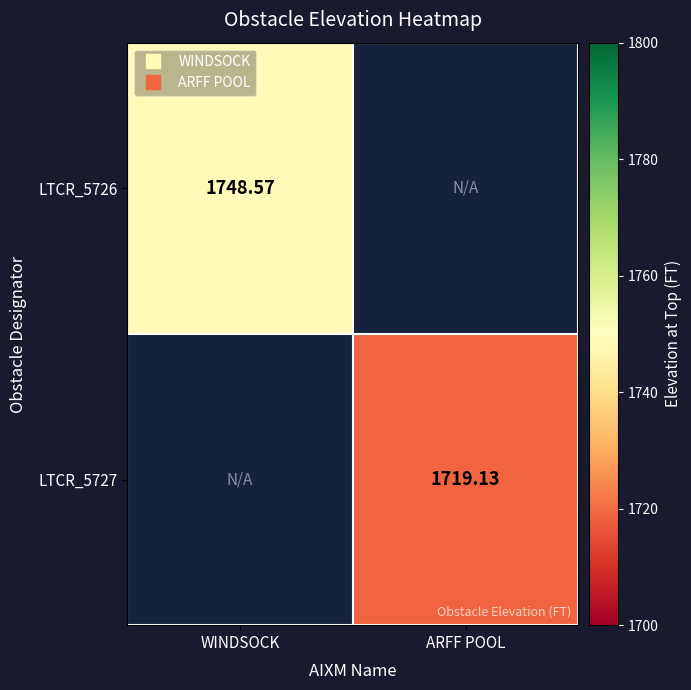

Which category has the lowest value in the LTCR_5727 series?

WINDSOCK